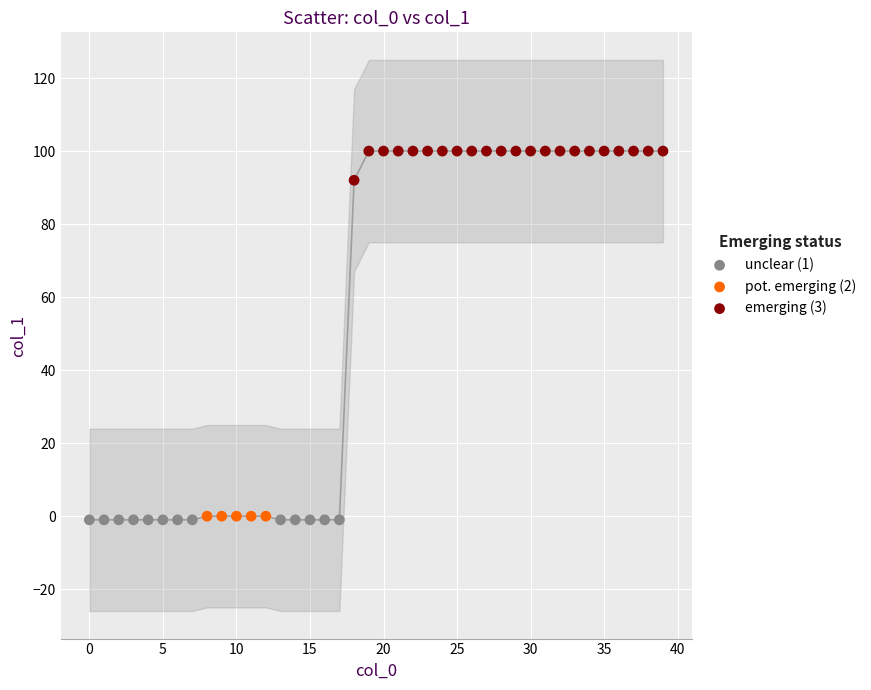

Which series reaches the maximum Y coordinate?

emerging (3)